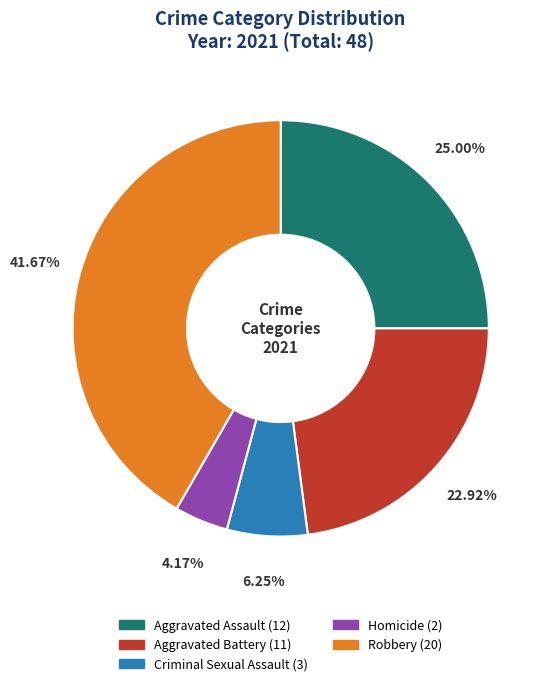

To the nearest percent, what is the average slice percentage?

20%